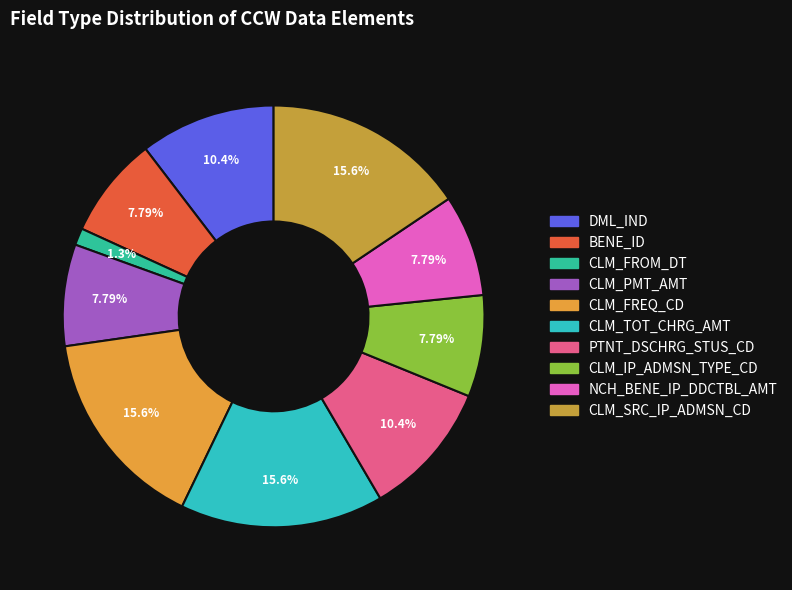

Is there any slice that represents more than half of the pie?

No